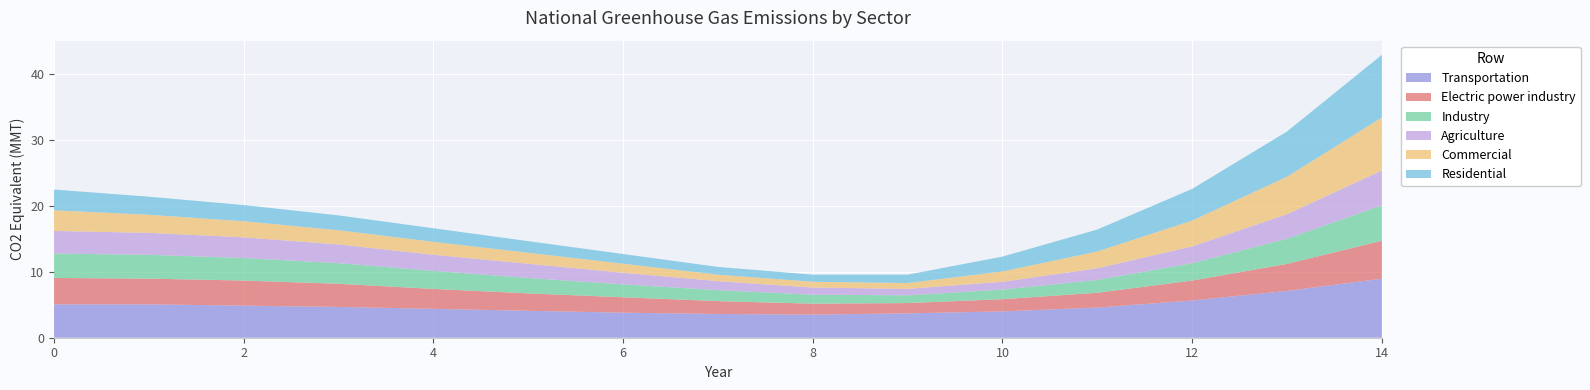

What is the total value across all series at 2?

20.1